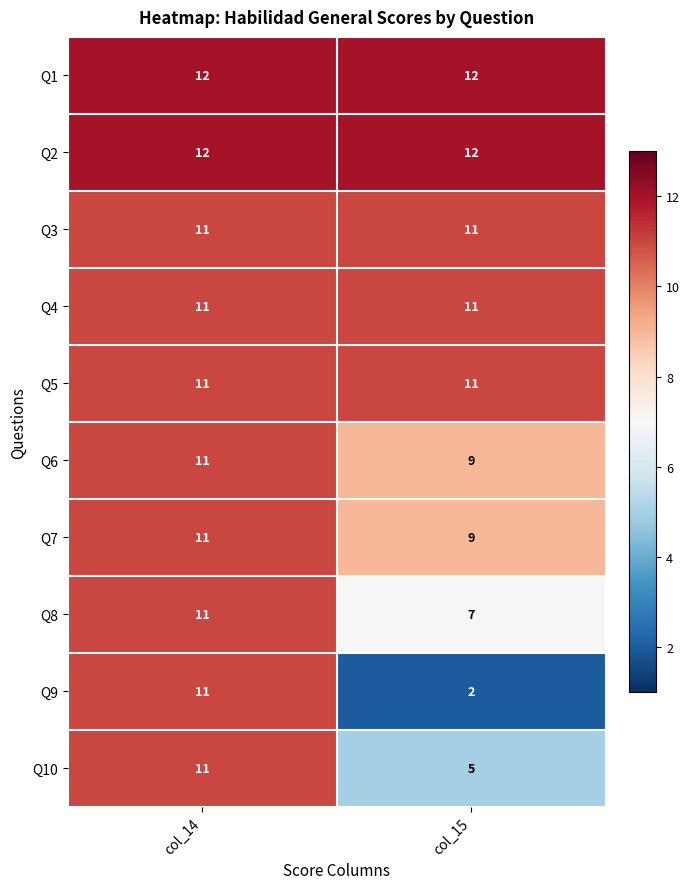

The Q8 series shows 7 at col_15. True or false?

True